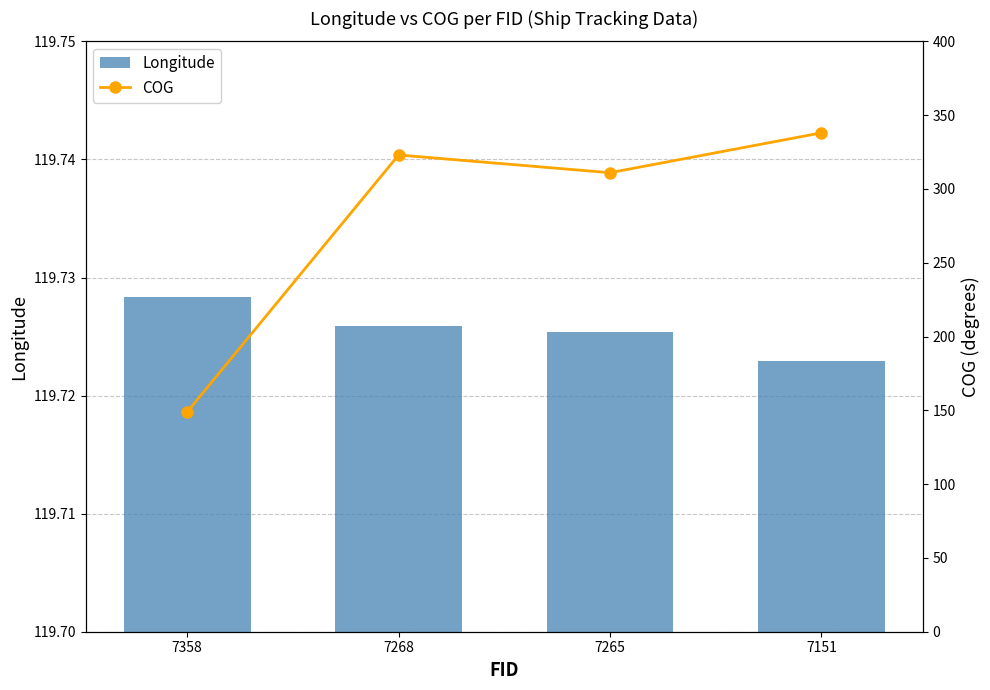

At which label does Longitude reach its peak?

7358